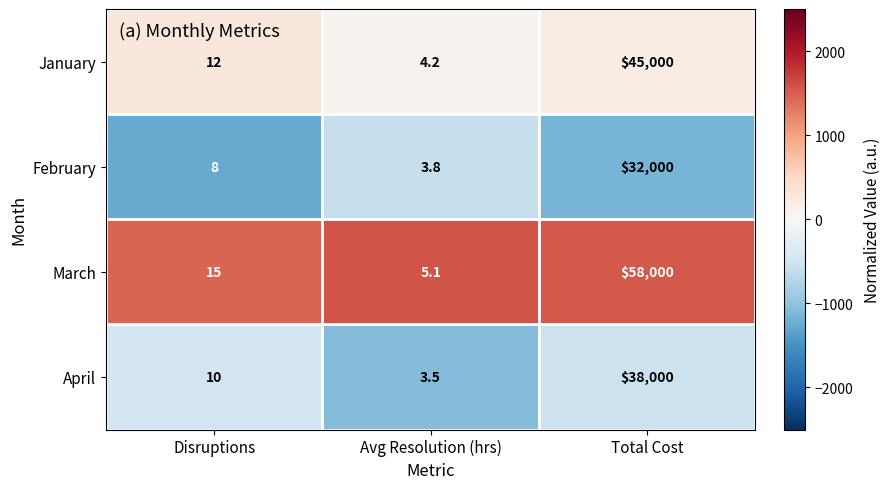

Which series has the largest range (max minus min)?

March